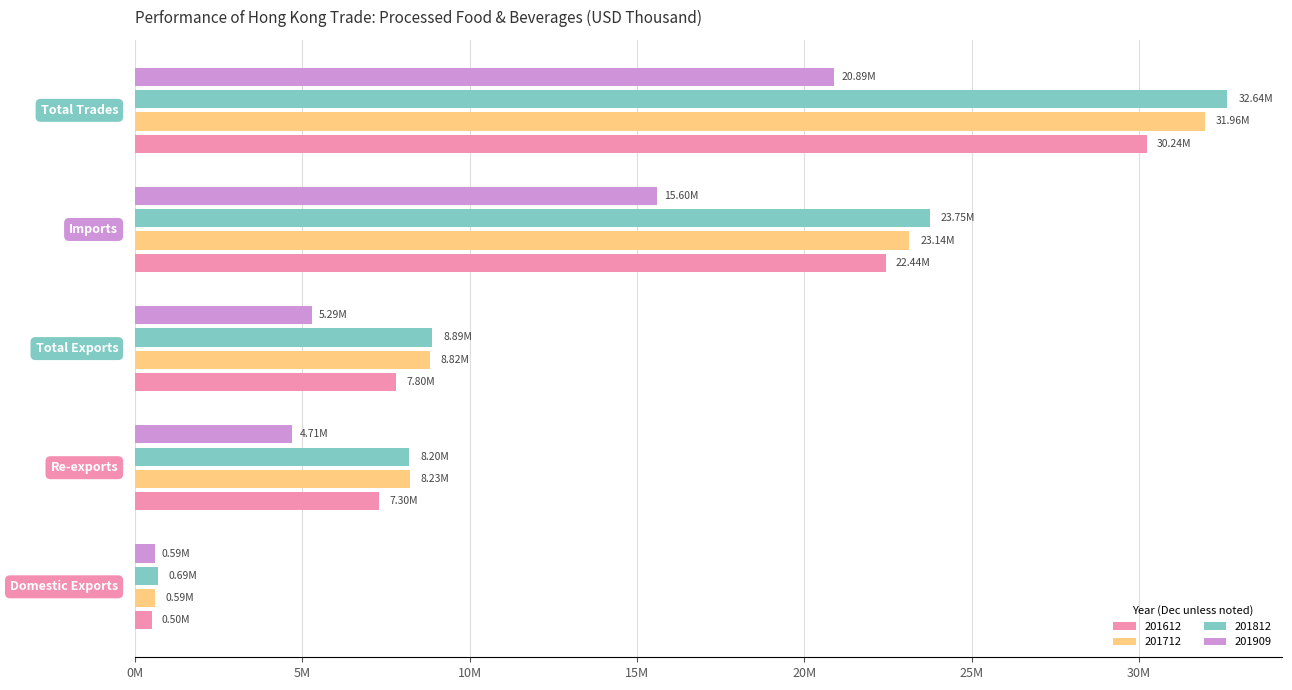

What are all the series names shown in the legend?

201612, 201712, 201812, 201909